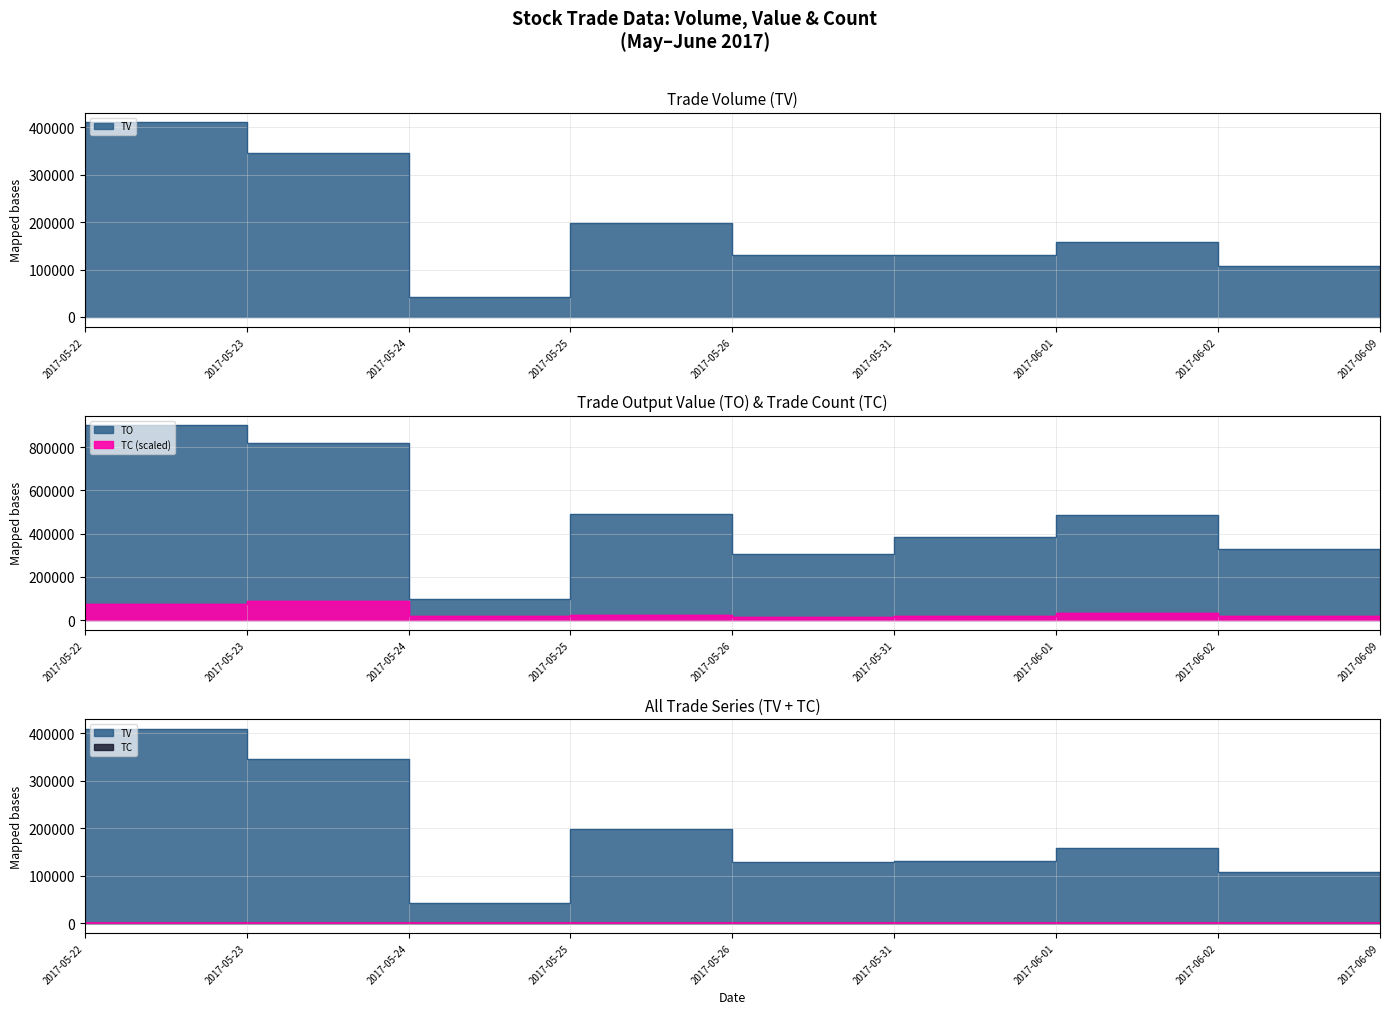

True or false: TO and TV cross at least once.

False